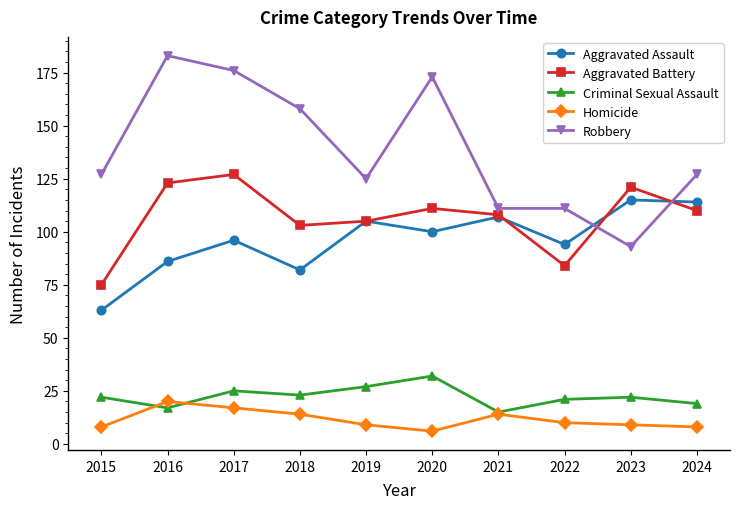

True or false: Aggravated Assault has a value of 156 at 2023.

False